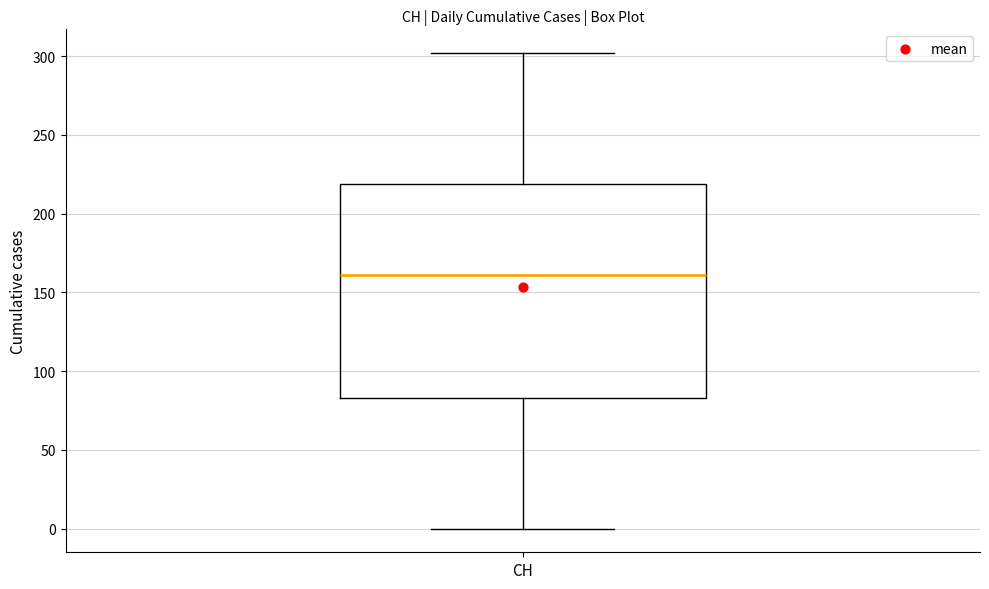

Where is the upper edge of the box for CH on the y-axis? The values are not printed on the chart, so give them approximately, as read against the axis.

220